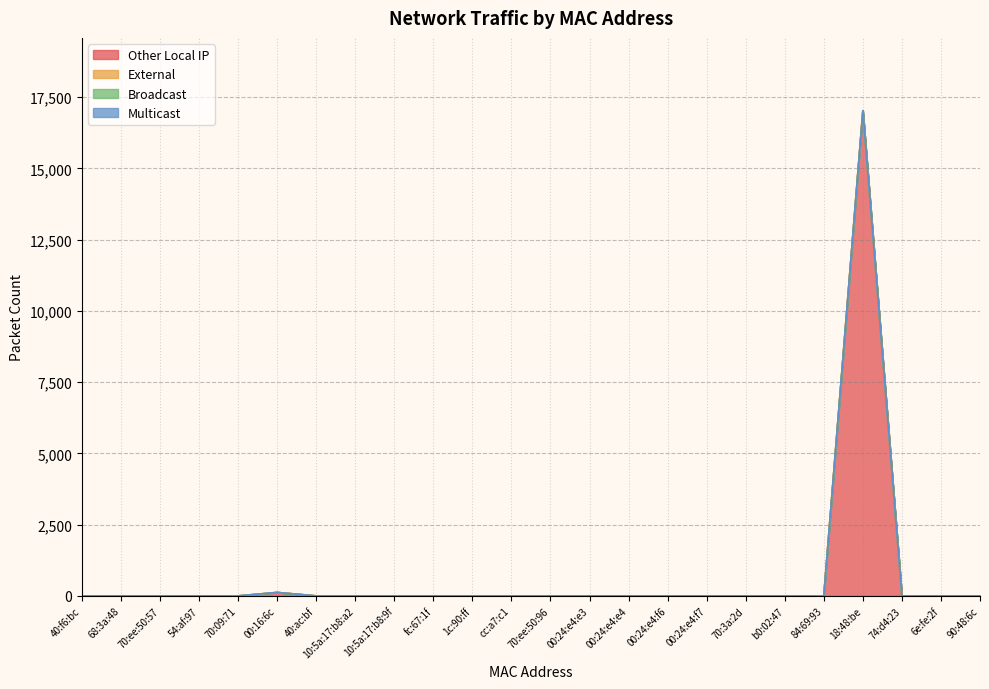

Between b0:02:47 and 90:48:6c, which series saw the biggest shift?

Other Local IP